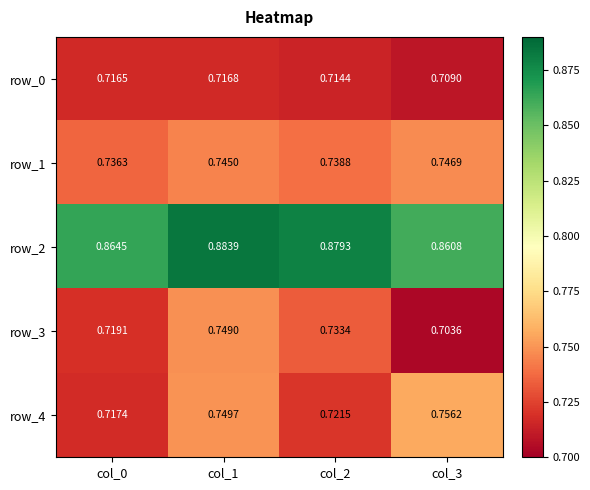

Is the value of row_4 at col_1 greater than the value of row_3 at col_1?

Yes